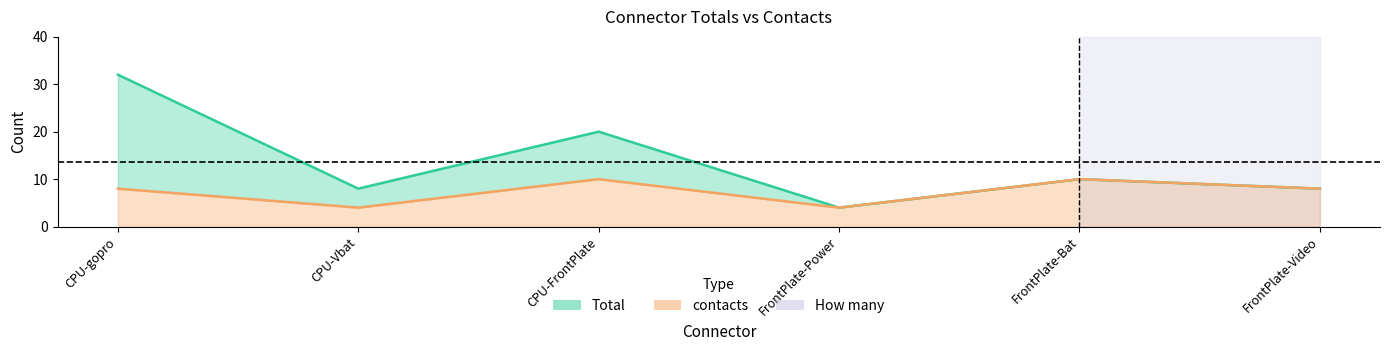

True or false: contacts has a value of 16 at CPU-FrontPlate.

False